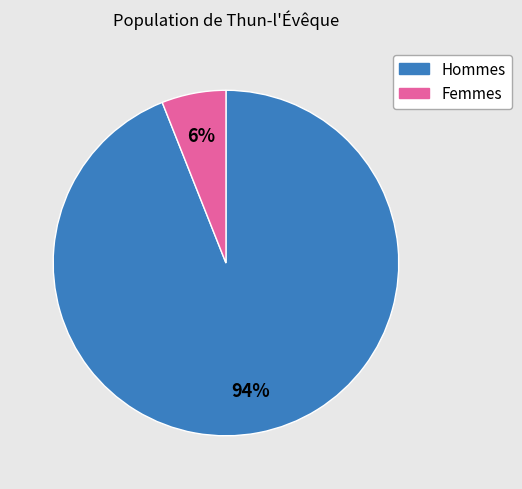

To the nearest percent, what is the average slice percentage?

50%